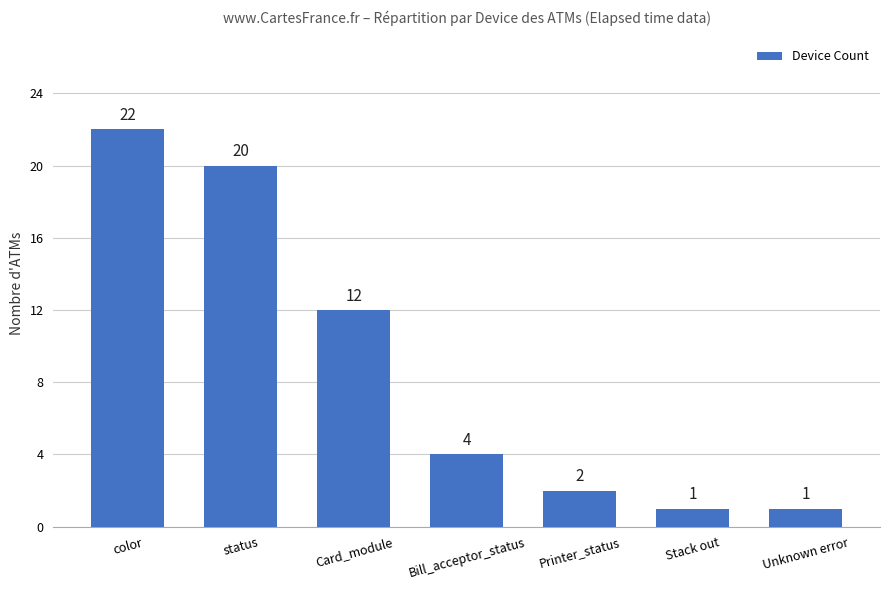

True or false: the data shows 2 at Bill_acceptor_status.

False